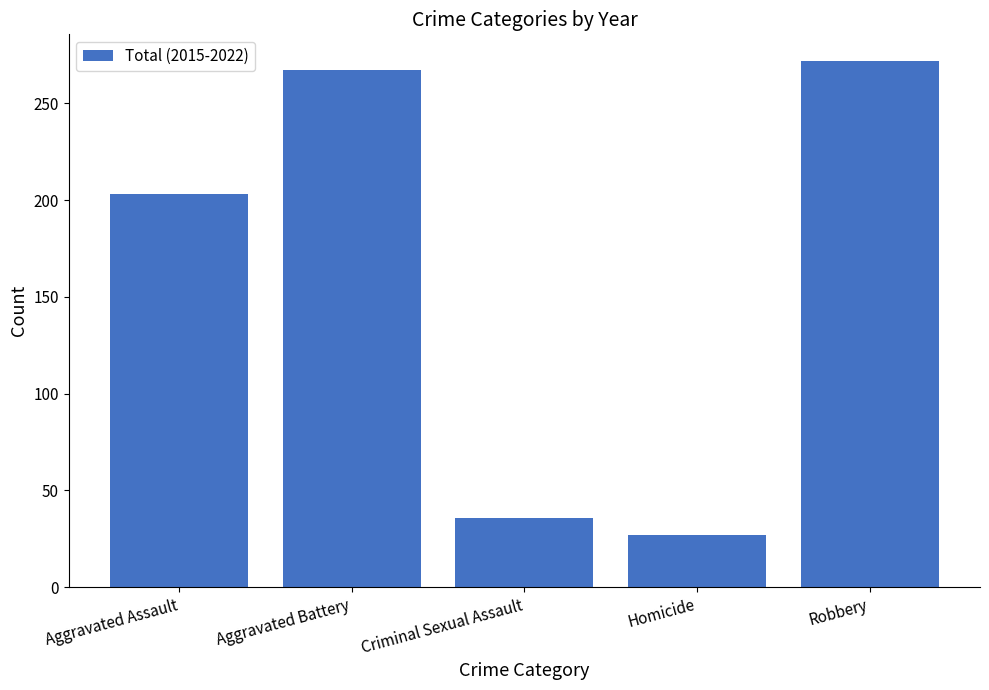

What is the label of the 1st bar from the right?

Robbery